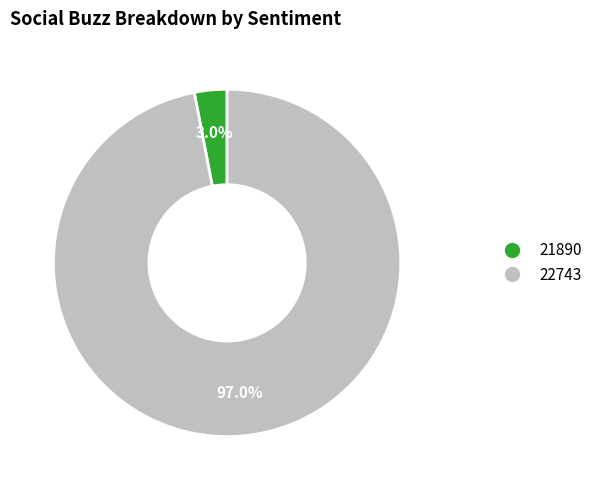

To the nearest percent, what portion does 21890 represent?

3%